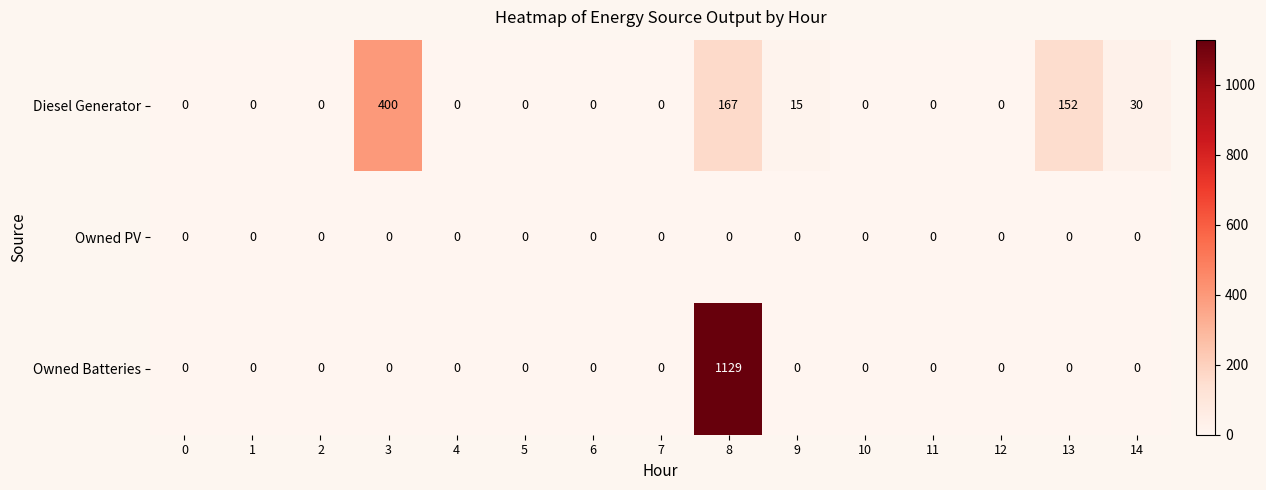

What is the maximum value shown in the chart?

1129